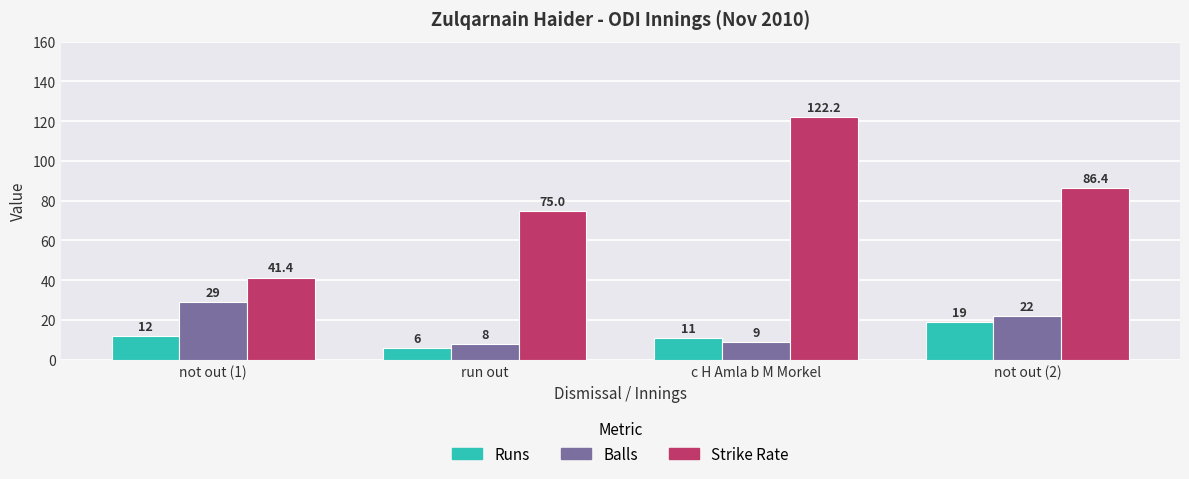

Reading left to right, list all the values displayed in this chart.

Runs: 12.0	6.0	11.0	19.0
Balls: 29.0	8.0	9.0	22.0
Strike Rate: 41.4	75.0	122.2	86.4